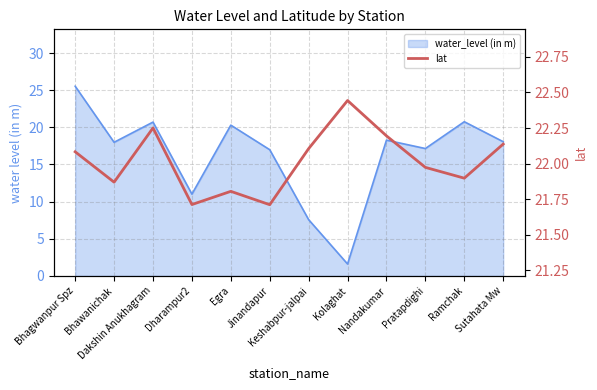

Where is the first local minimum?

Bhawanichak